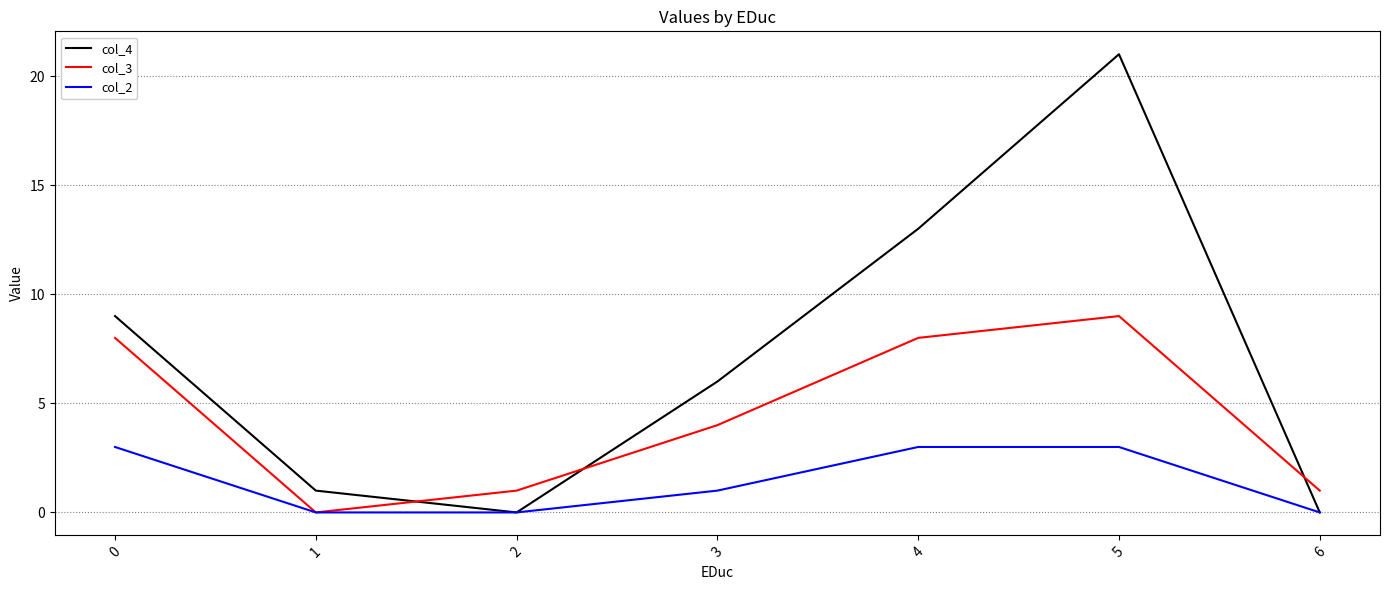

Which series has the widest spread of values?

col_4